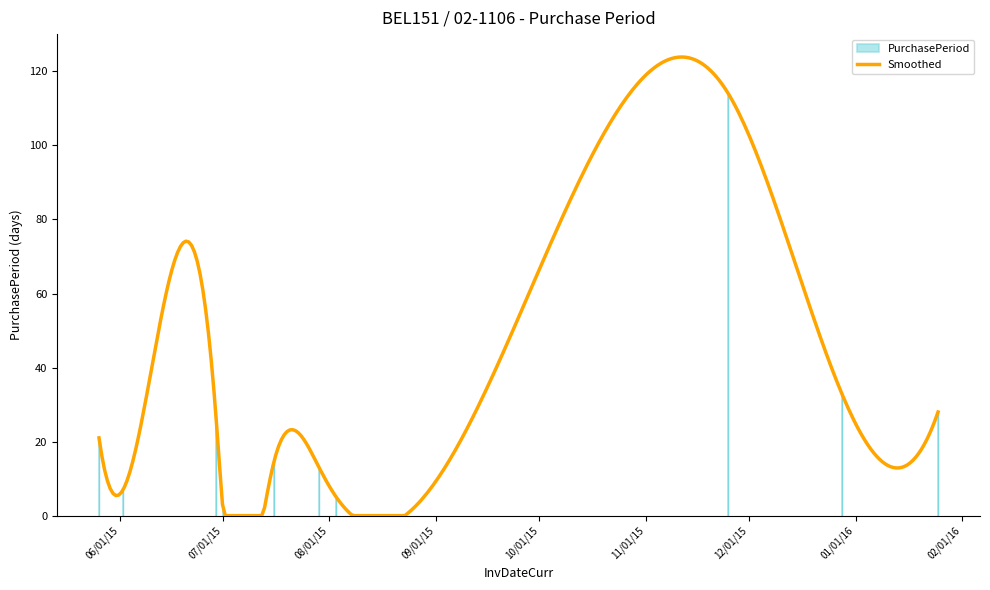

What is the sum of all values?

265